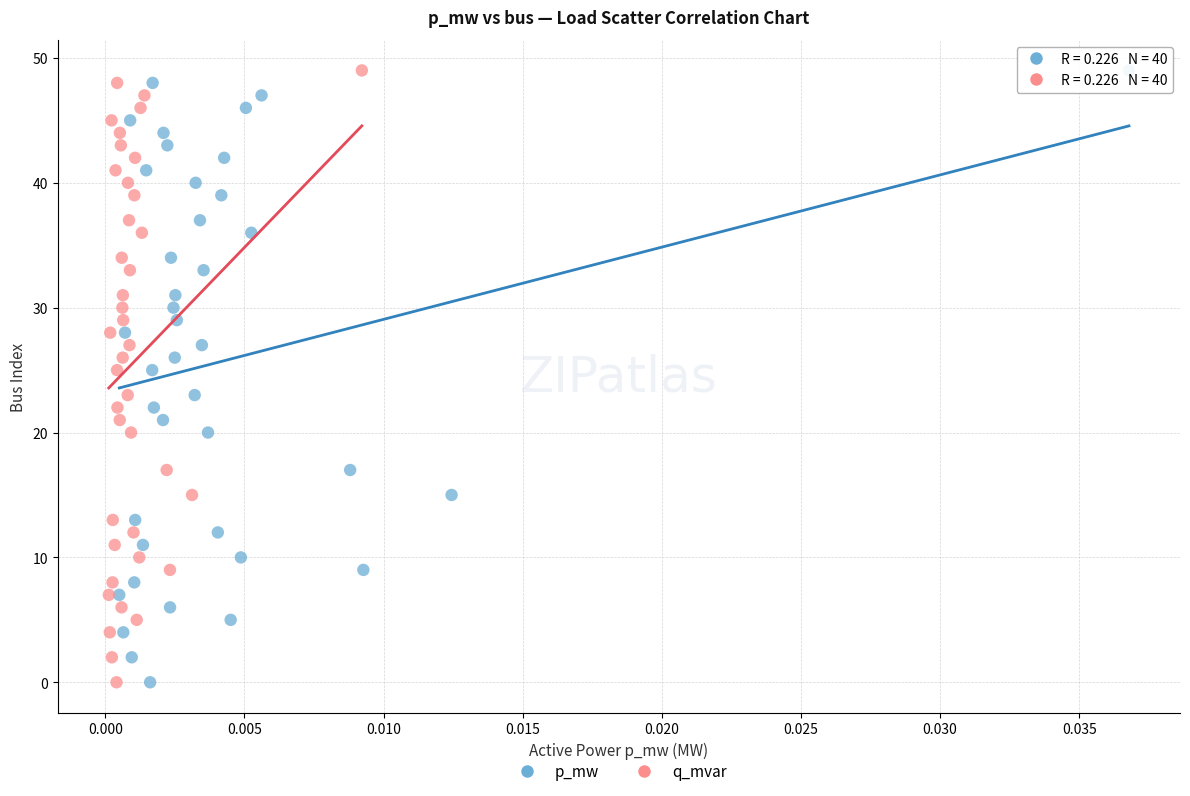

What are all the series names shown in the legend?

p_mw, q_mvar